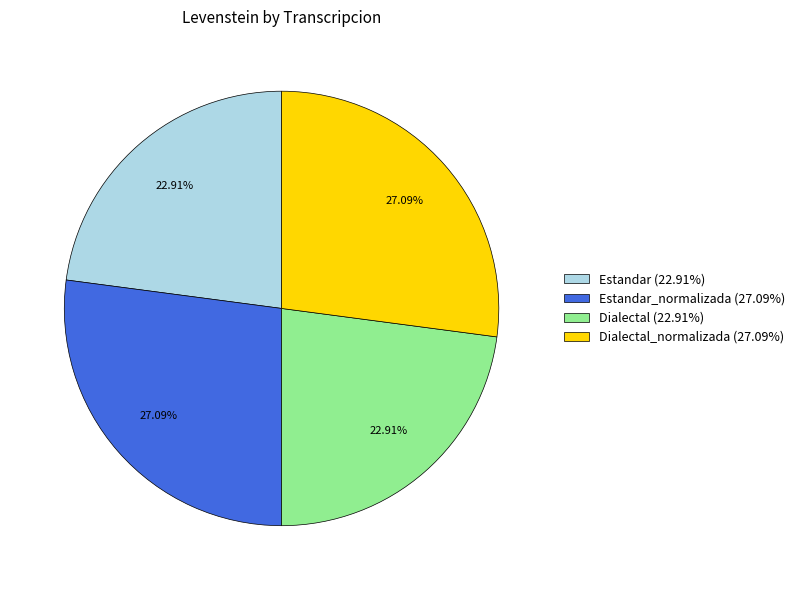

Is Estandar_normalizada (27.09%) the majority of the pie?

No